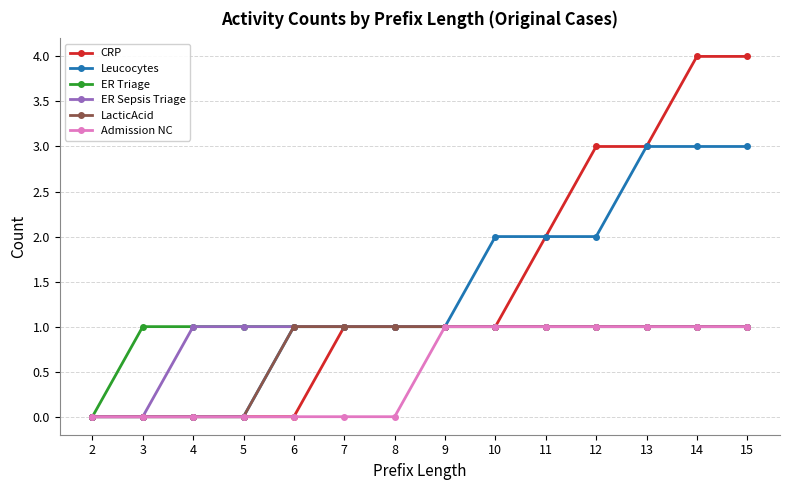

Count the number of data series in this chart.

6